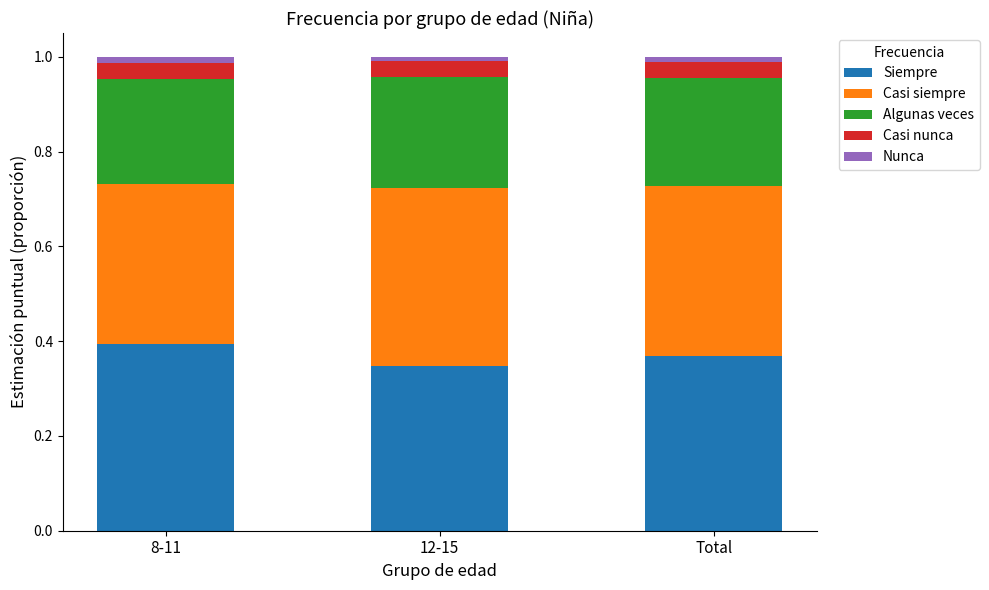

What is the label of the 3rd bar from the right?

8-11